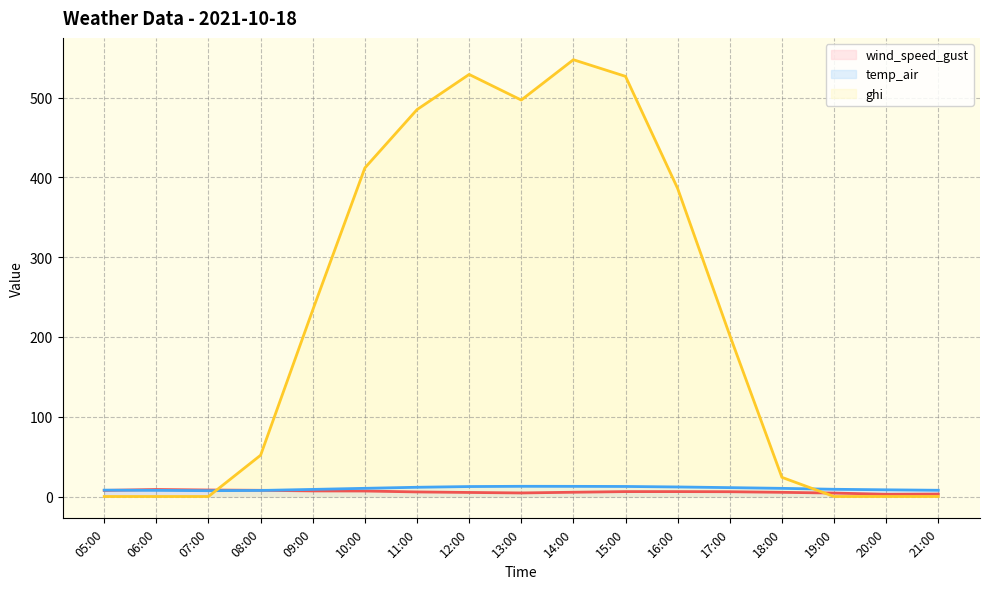

Which series has the largest total across all categories?

ghi